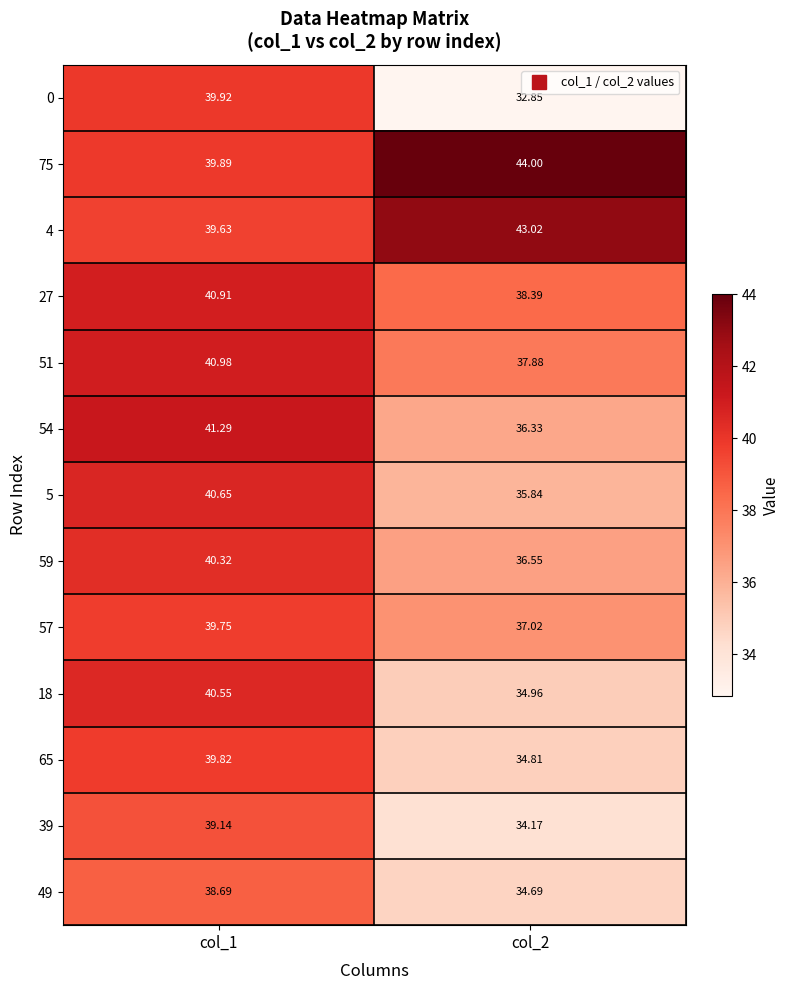

Which series has the widest spread of values?

0